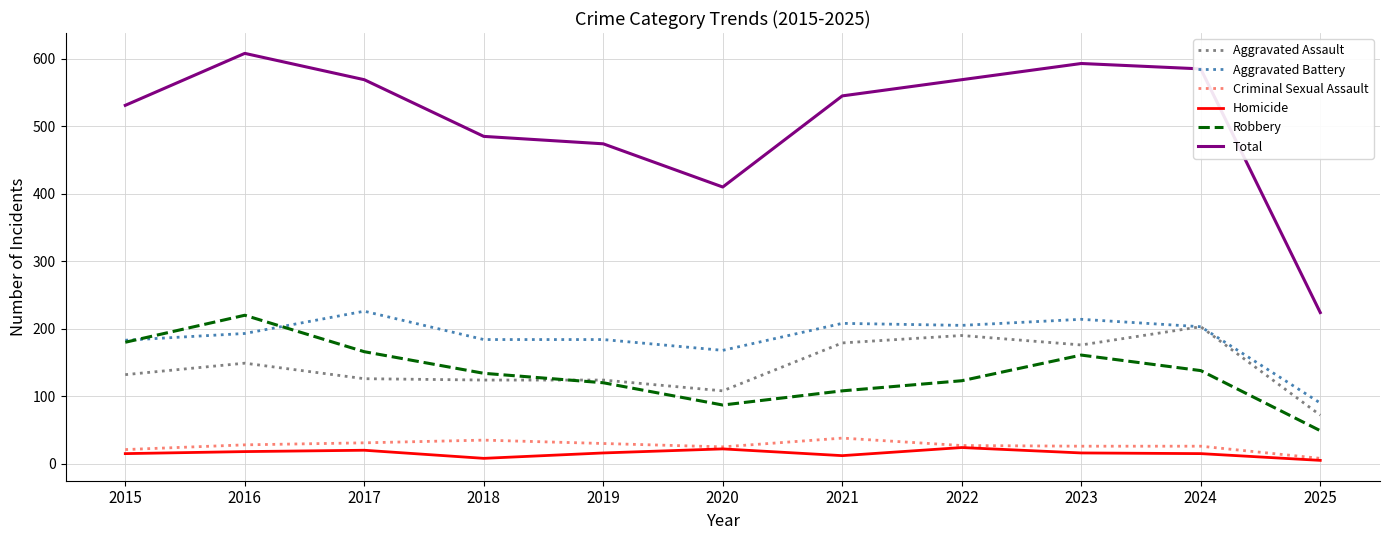

True or false: Homicide and Robbery cross at least once.

False